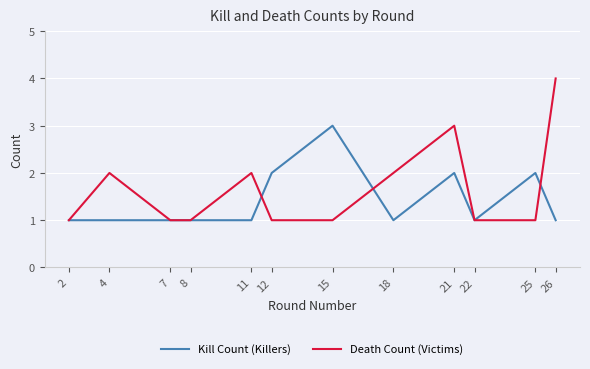

Which series changed the most between 15 and 26?

Death Count (Victims)